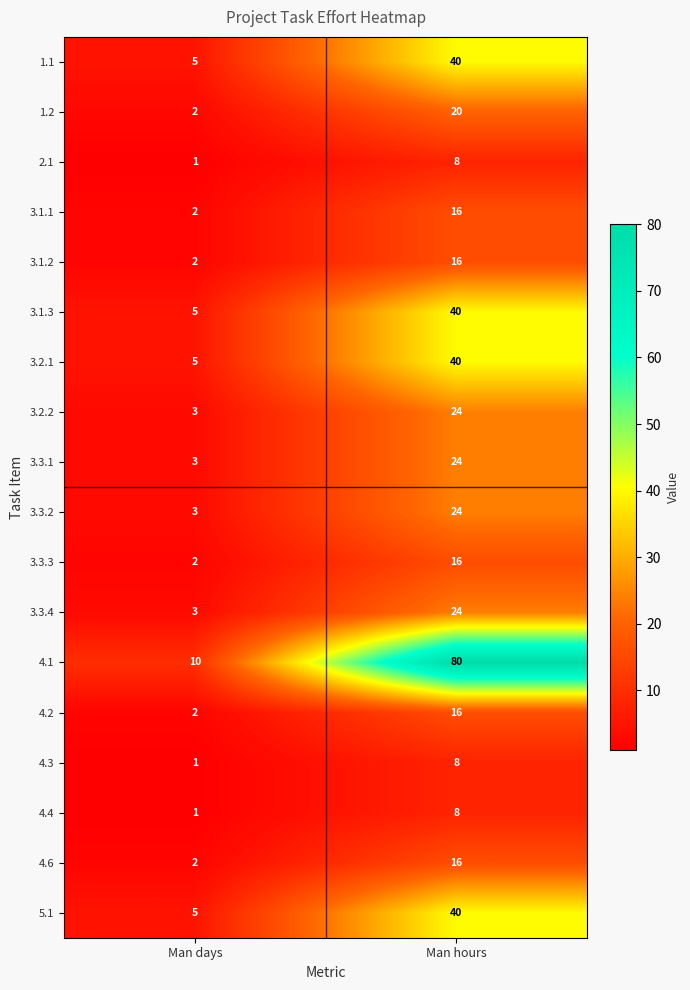

Which series has the largest total across all categories?

4.1